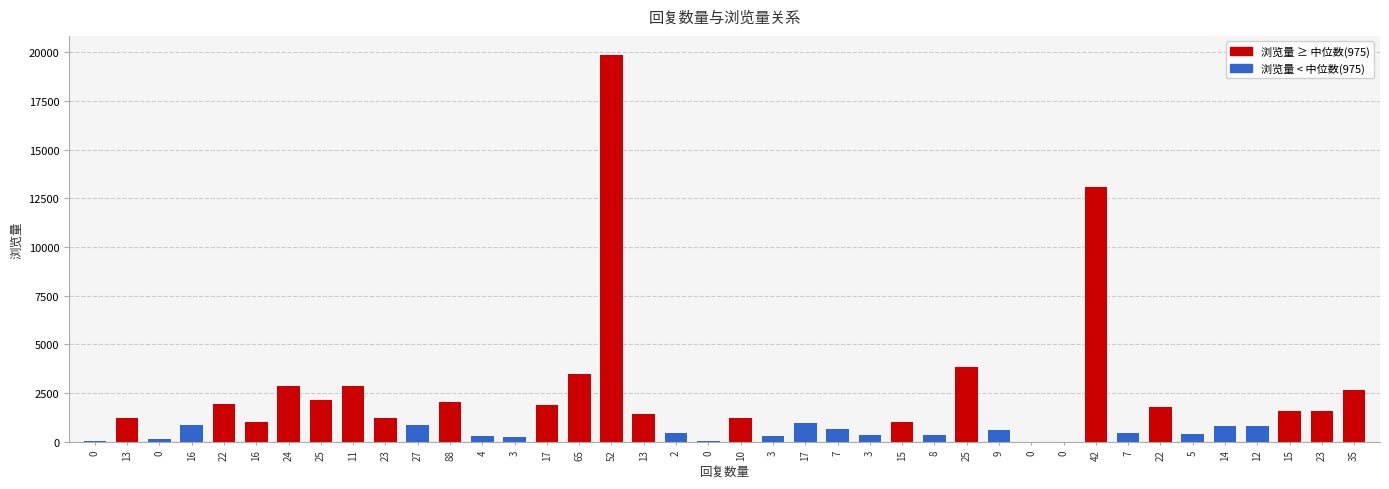

Are the bars horizontal?

No